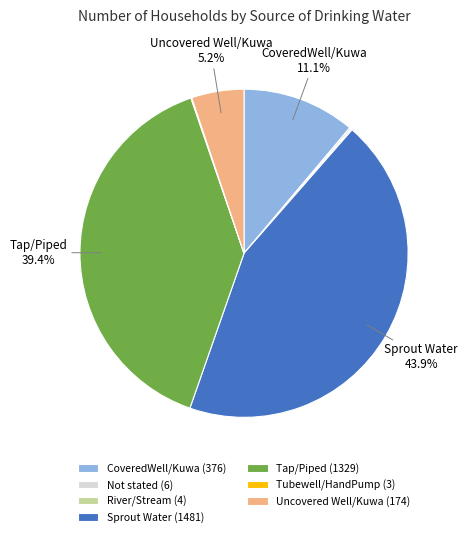

Does any single category account for the majority?

No